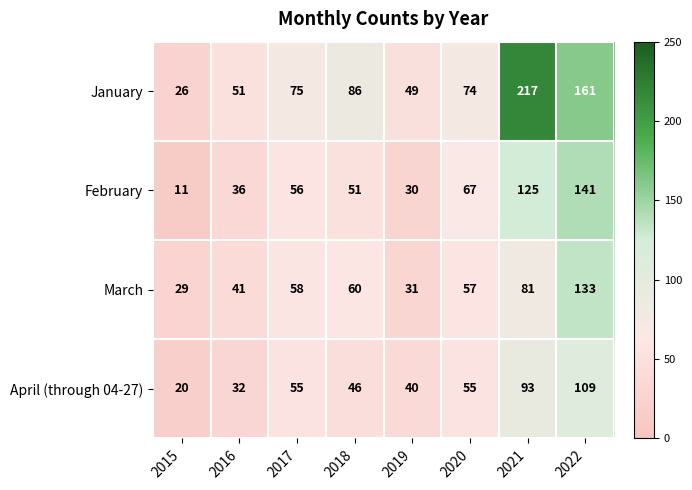

Which label corresponds to the smallest value in the chart?

2015